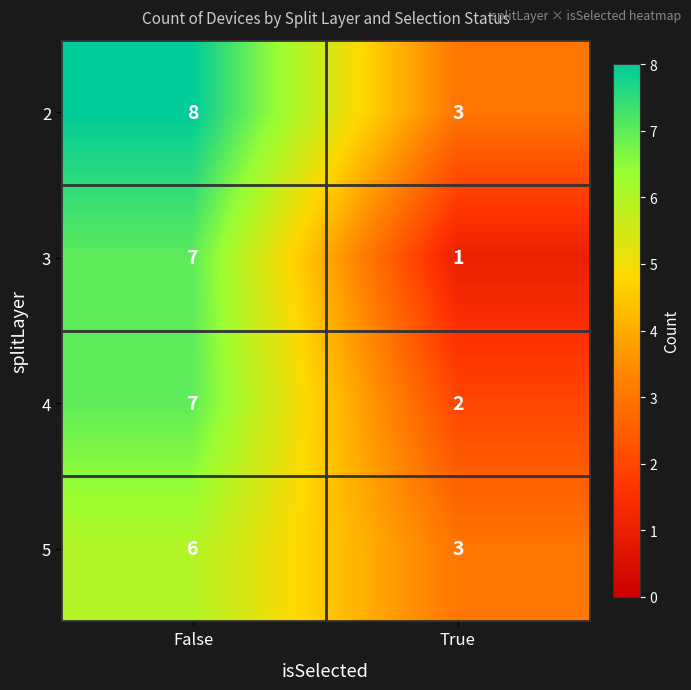

Count the number of data series in this chart.

4